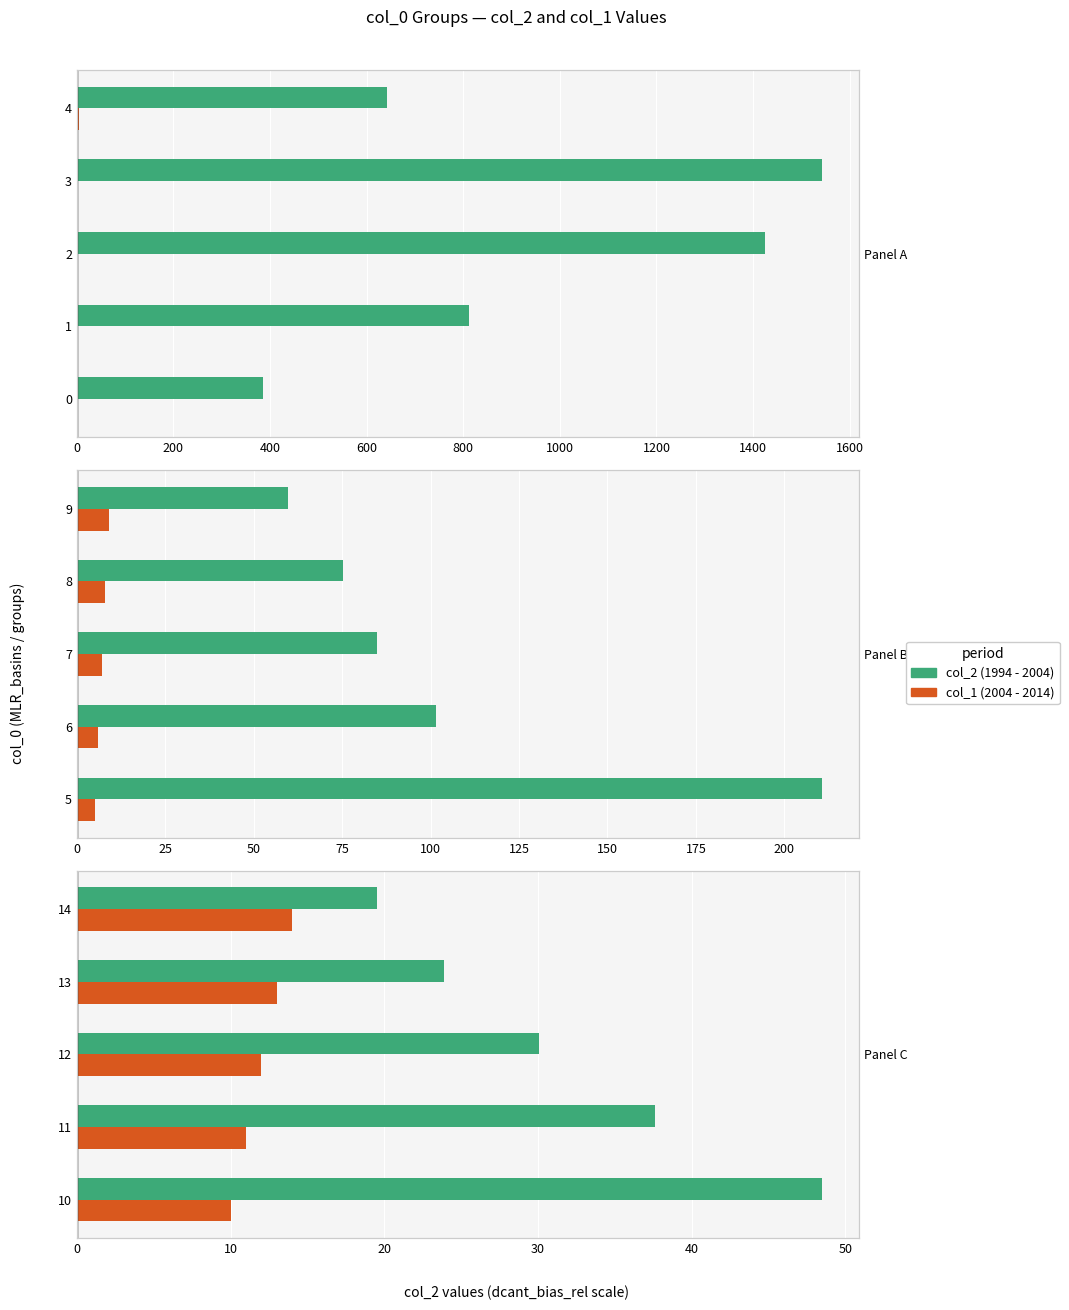

The col_2 (1994 - 2004) series shows 9.3 at 600. True or false?

False